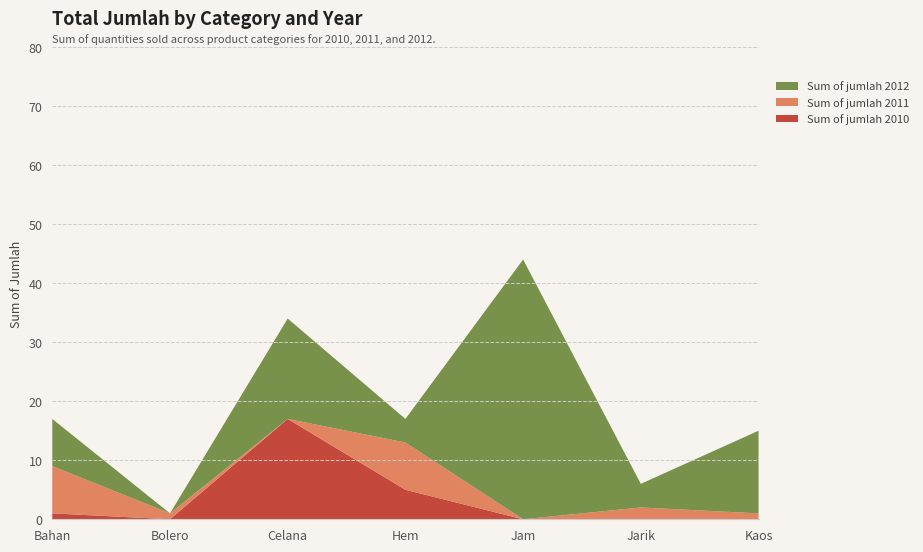

Reading left to right, transcribe all the data shown in this chart.

Sum of jumlah 2010: 1	0	17	5	0	0	0
Sum of jumlah 2011: 8	1	0	8	0	2	1
Sum of jumlah 2012: 8	0	17	4	44	4	14